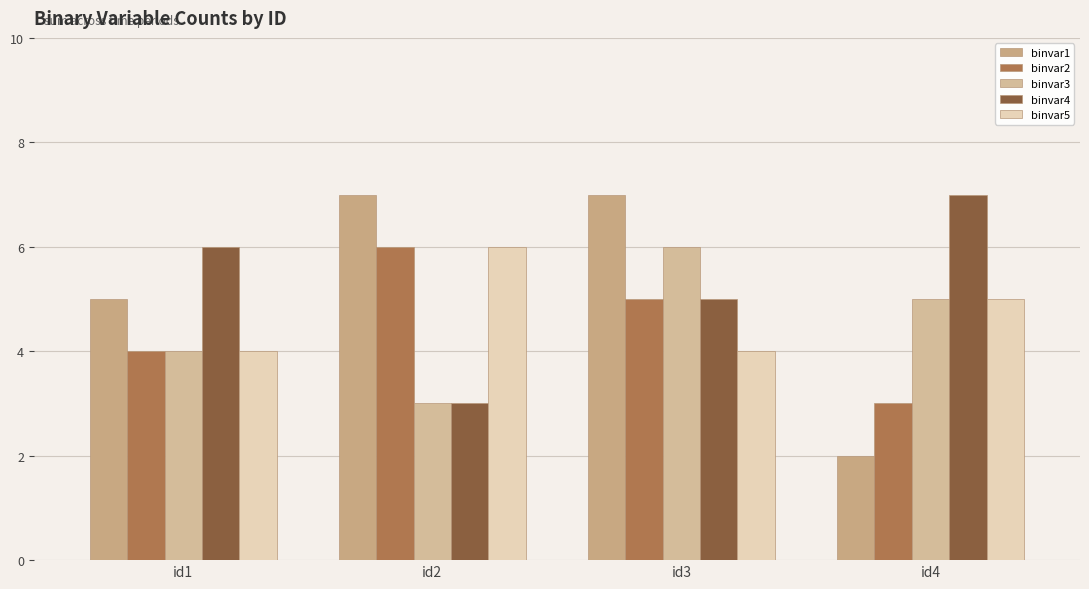

Are the bars grouped side by side (vs. stacked)?

Yes